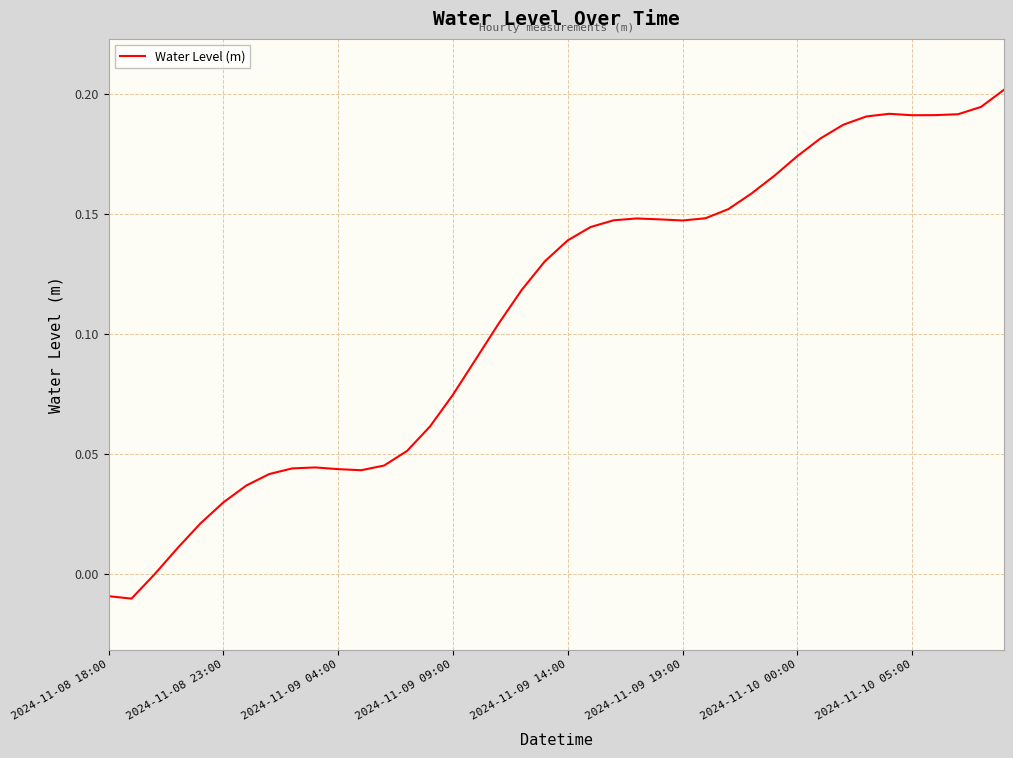

Is this an area chart (filled region under the line)?

No